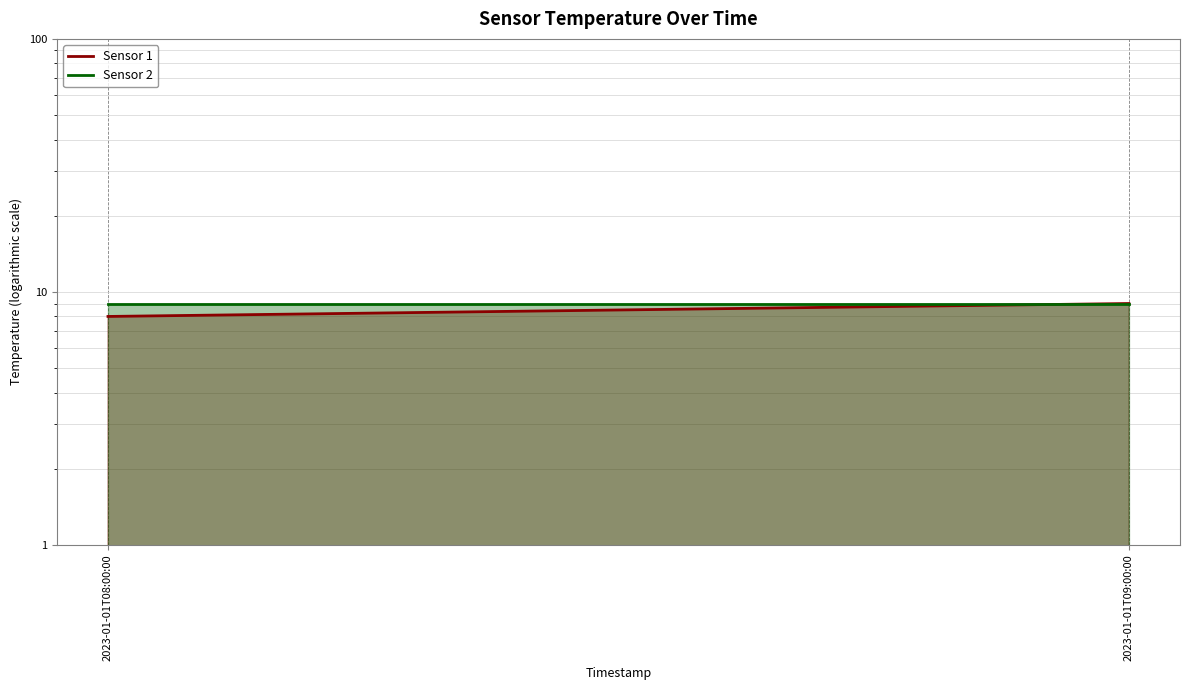

Does the chart display data point markers on the line(s)?

No